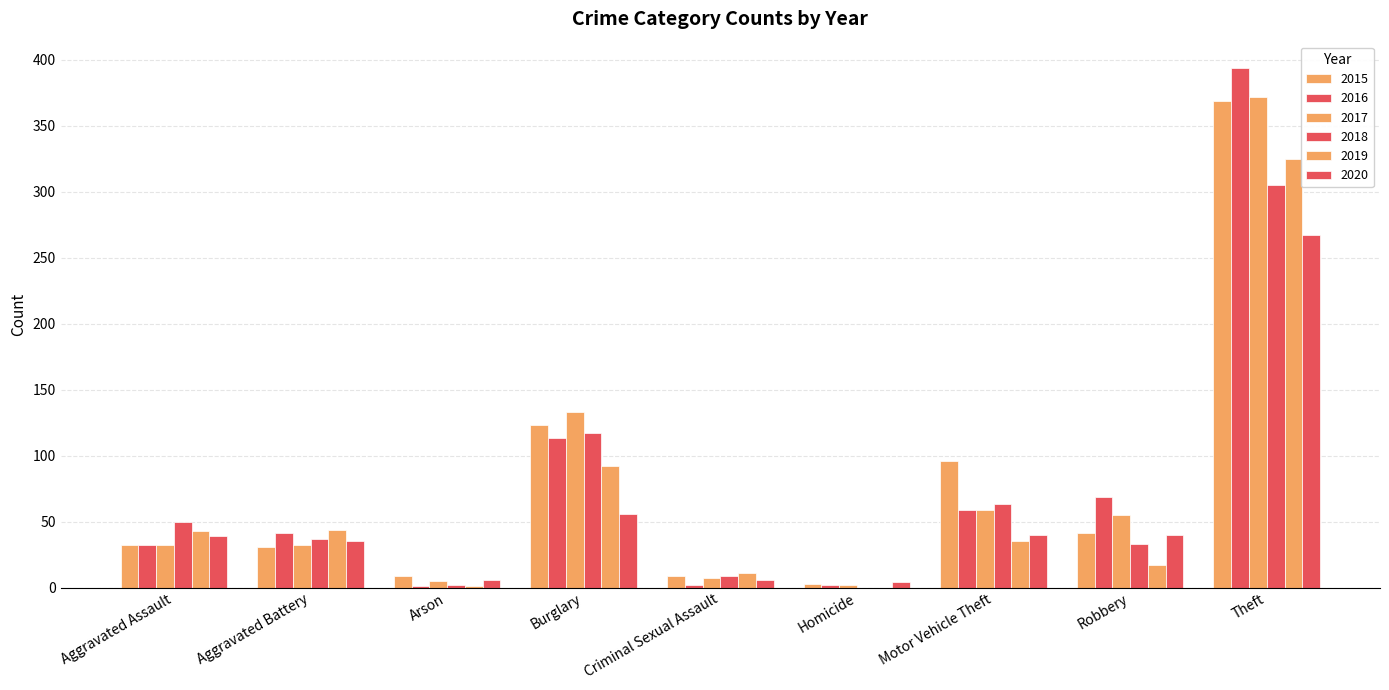

How many series are shown in this chart?

6